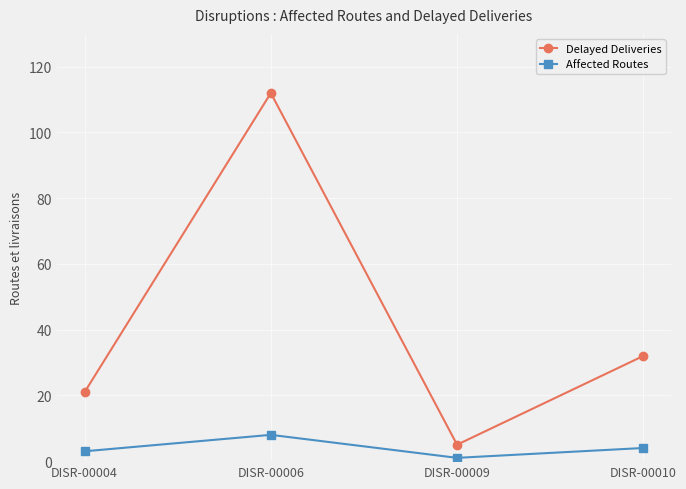

How many Affected Routes values are between 3 and 8?

3